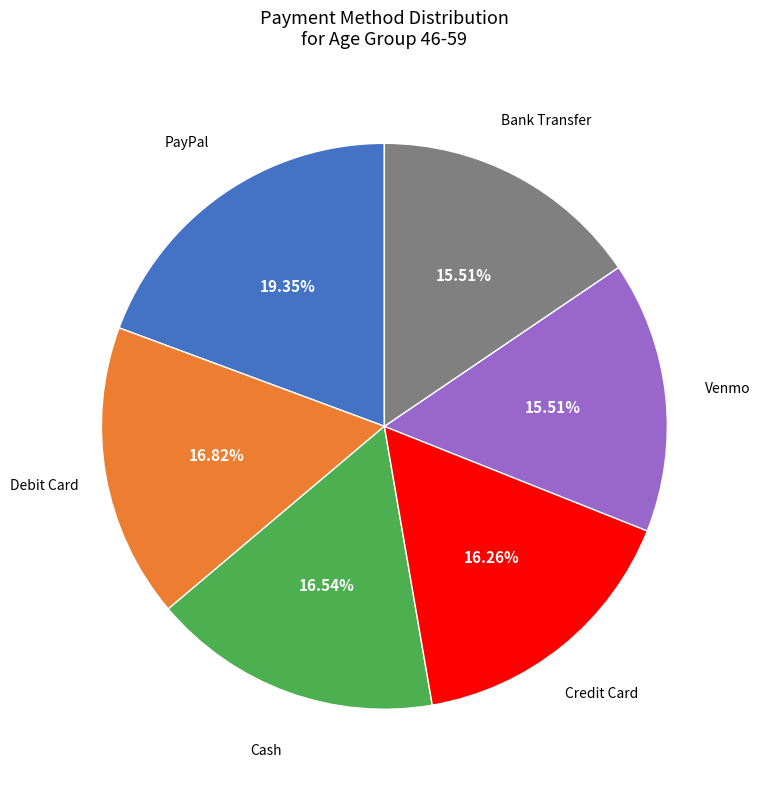

Does any single category account for the majority?

No